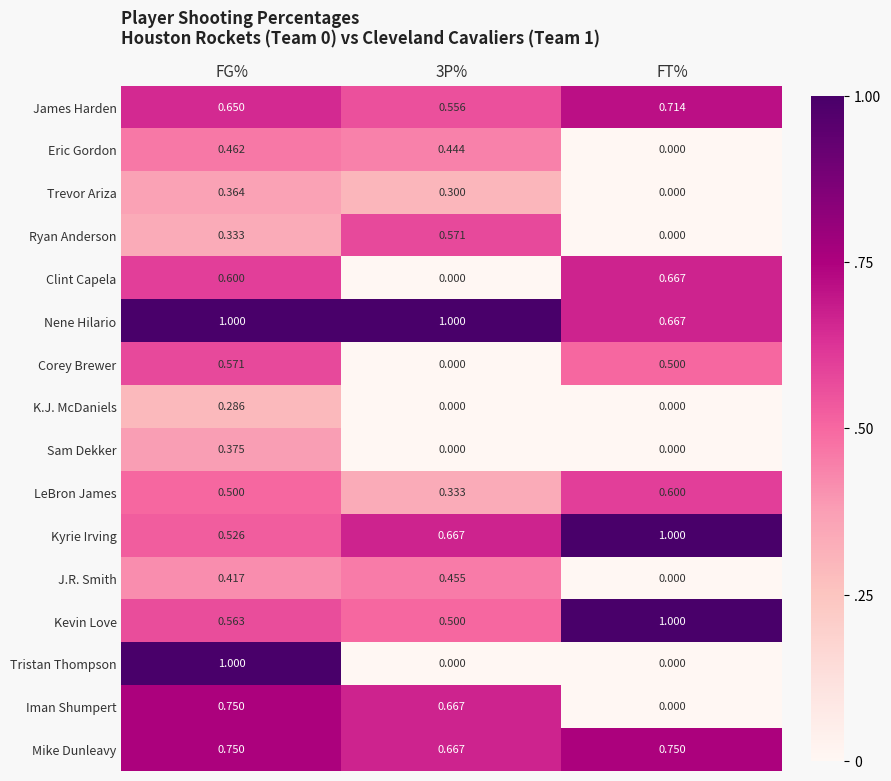

Which series has the widest spread of values?

Tristan Thompson